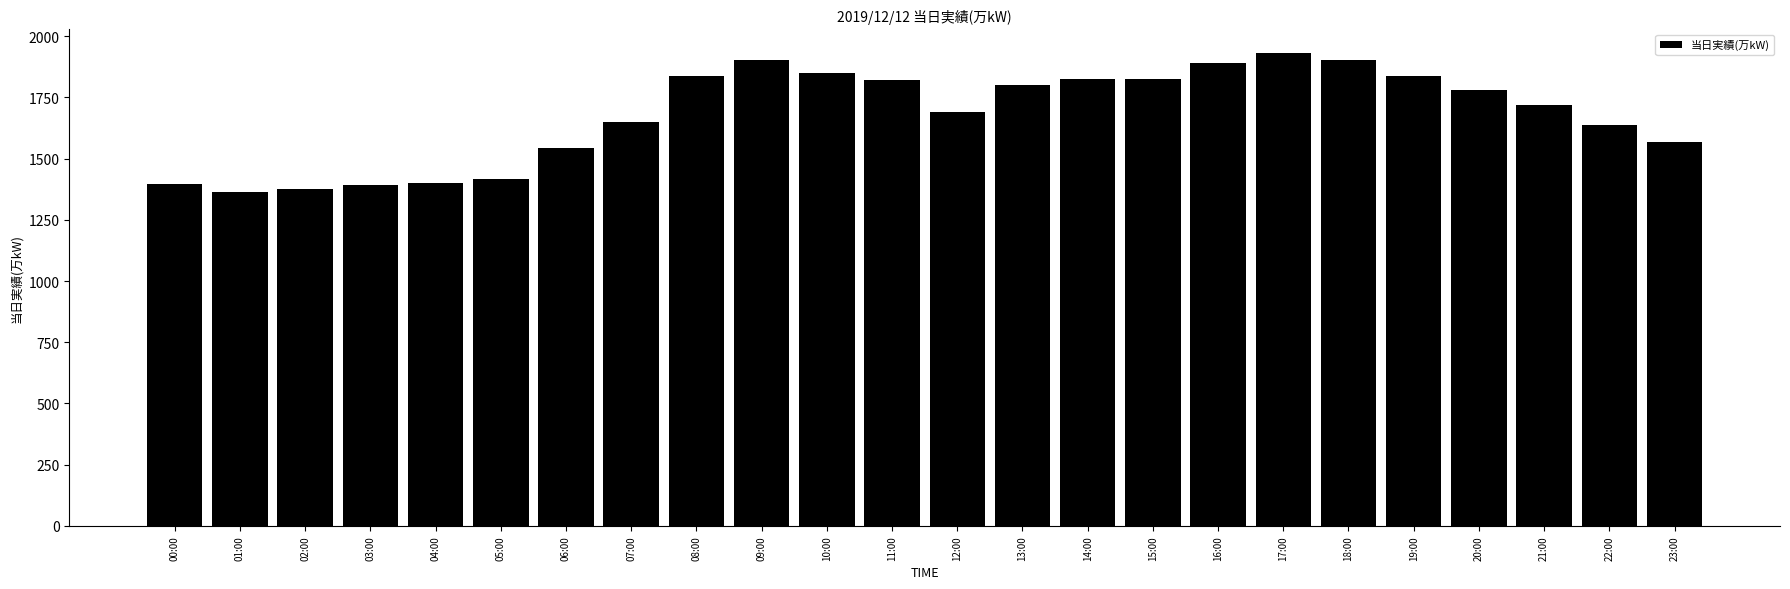

What is the minimum value shown in the chart?

1365